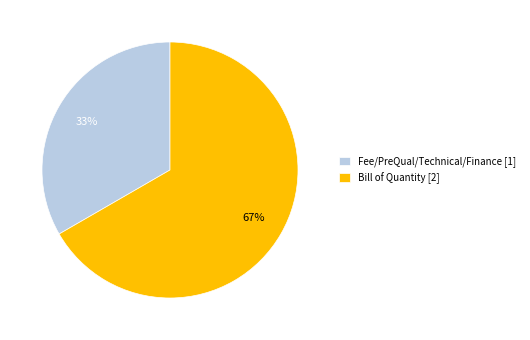

Combined, do Fee/PreQual/Technical/Finance [1] and Bill of Quantity [2] account for over 50%?

Yes